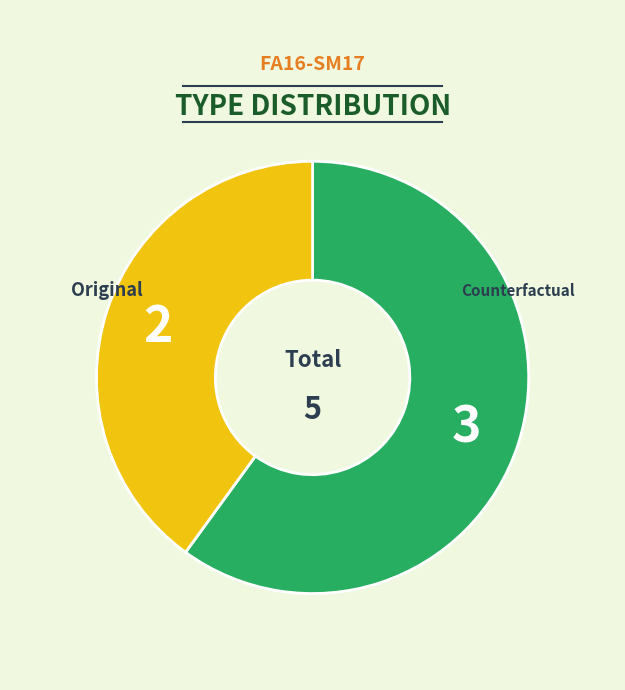

To the nearest percent, what portion does Original represent?

40%